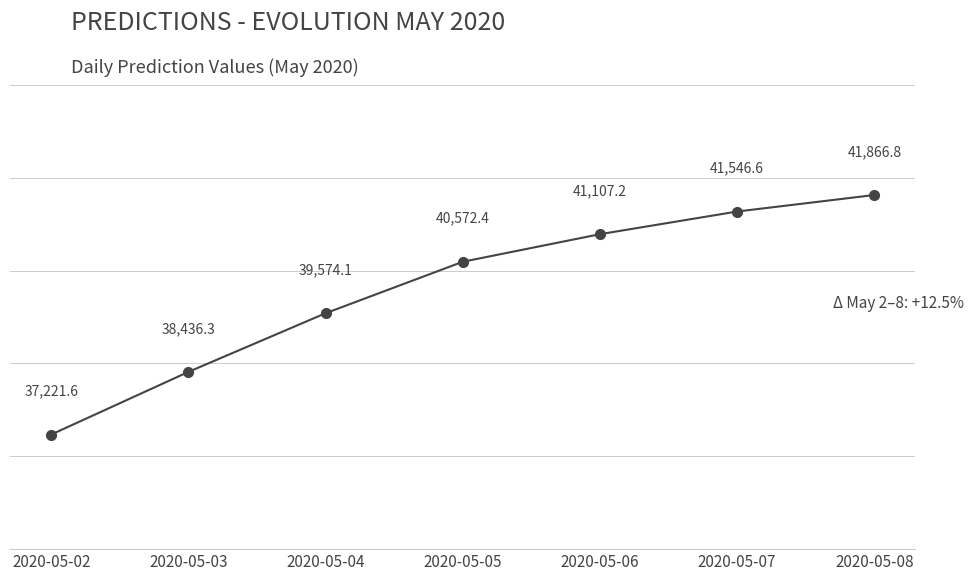

True or false: the data shows 65634.0 at 2020-05-08.

False